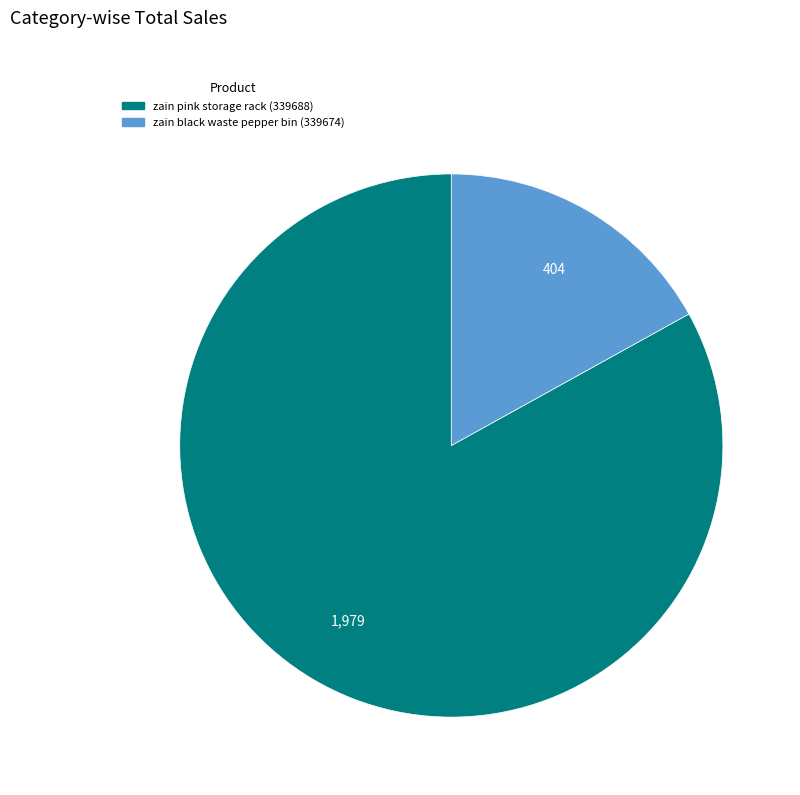

Which has a higher value, zain black waste pepper bin (339674) or zain pink storage rack (339688)?

zain pink storage rack (339688)